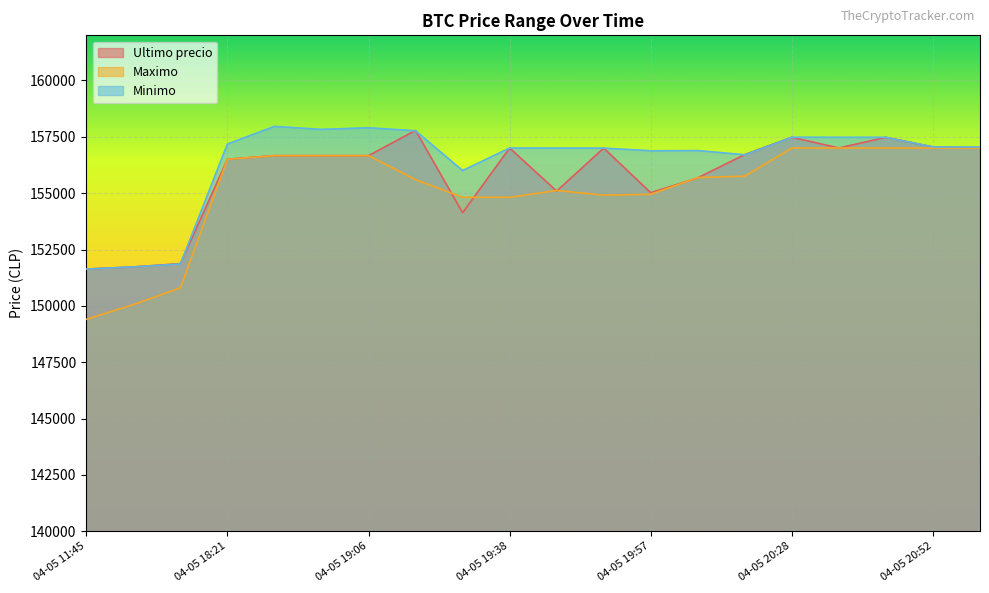

Rank the series by their maximum value, from lowest to highest.

Maximo, Ultimo precio, Minimo